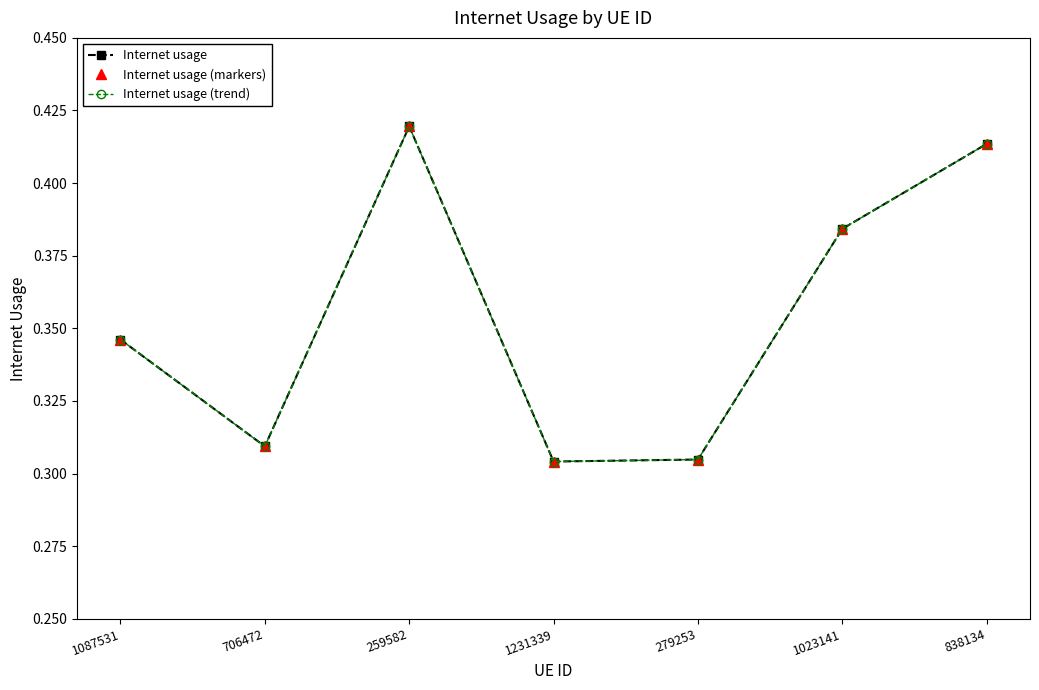

Which series has the largest total across all categories?

Internet usage